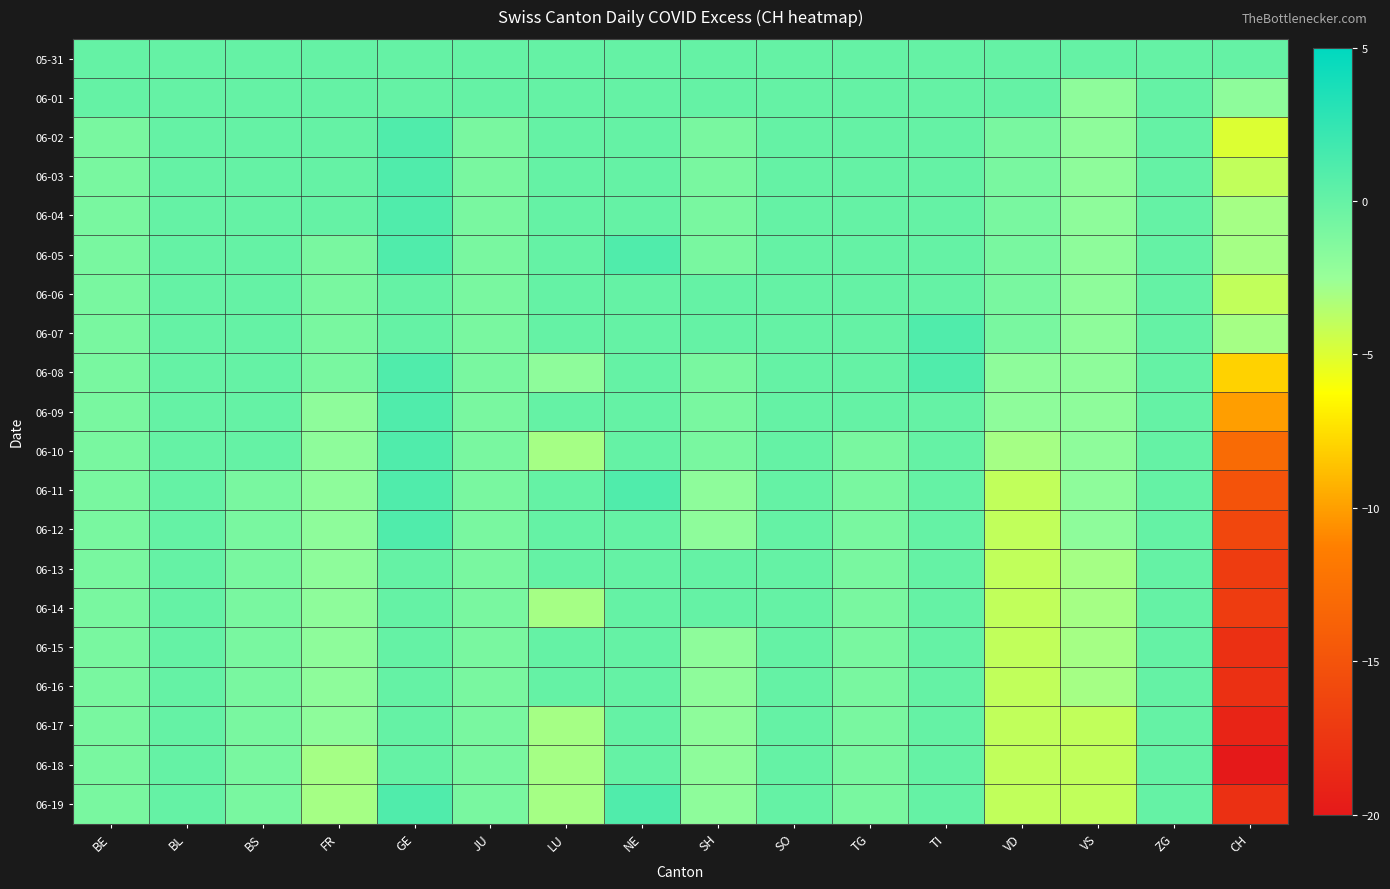

Which series has the largest range (max minus min)?

06-18